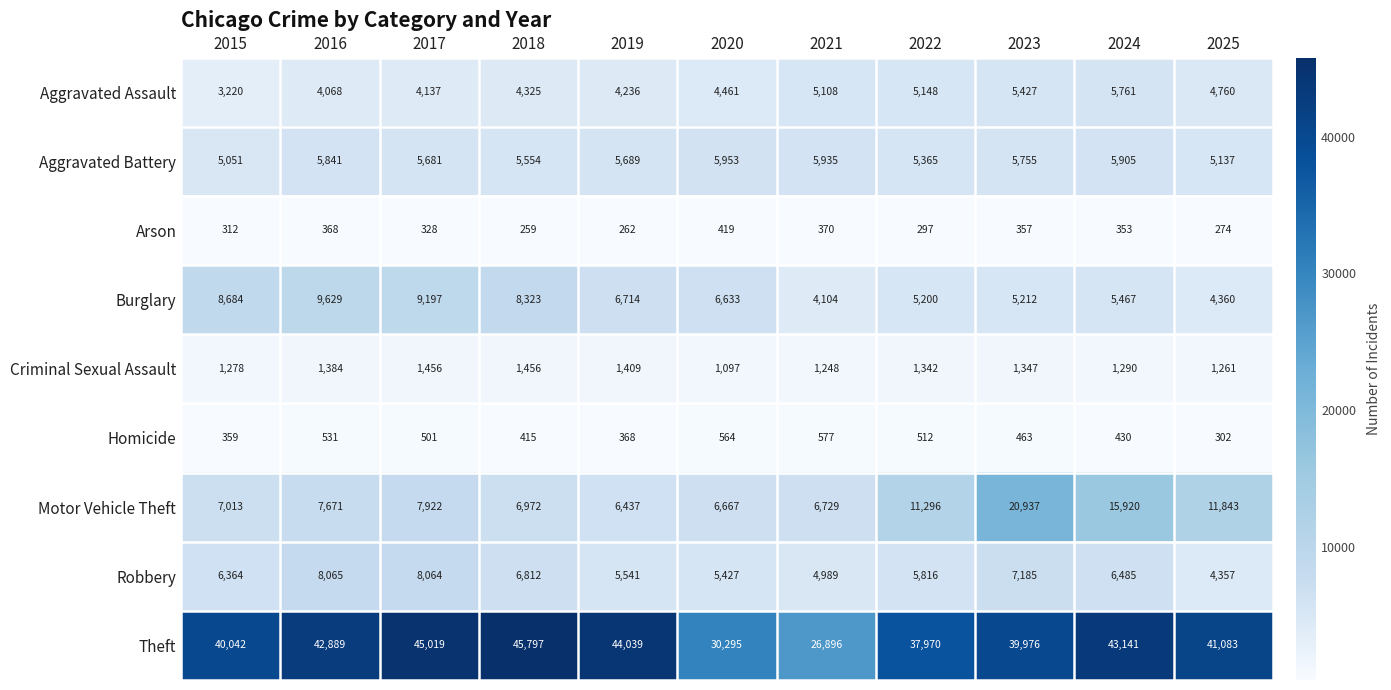

List the series in order of their peak value, lowest first.

Arson, Homicide, Criminal Sexual Assault, Aggravated Assault, Aggravated Battery, Robbery, Burglary, Motor Vehicle Theft, Theft